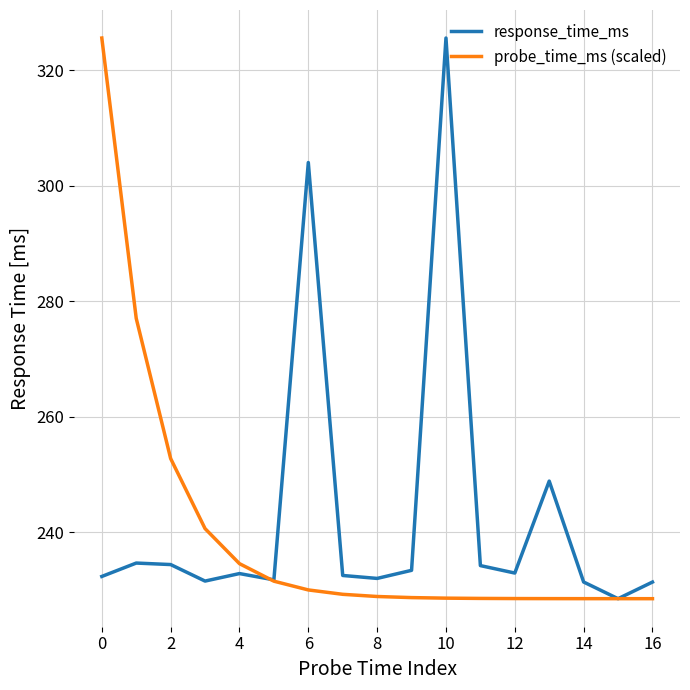

What is the highest value of the response_time_ms series?

325.6